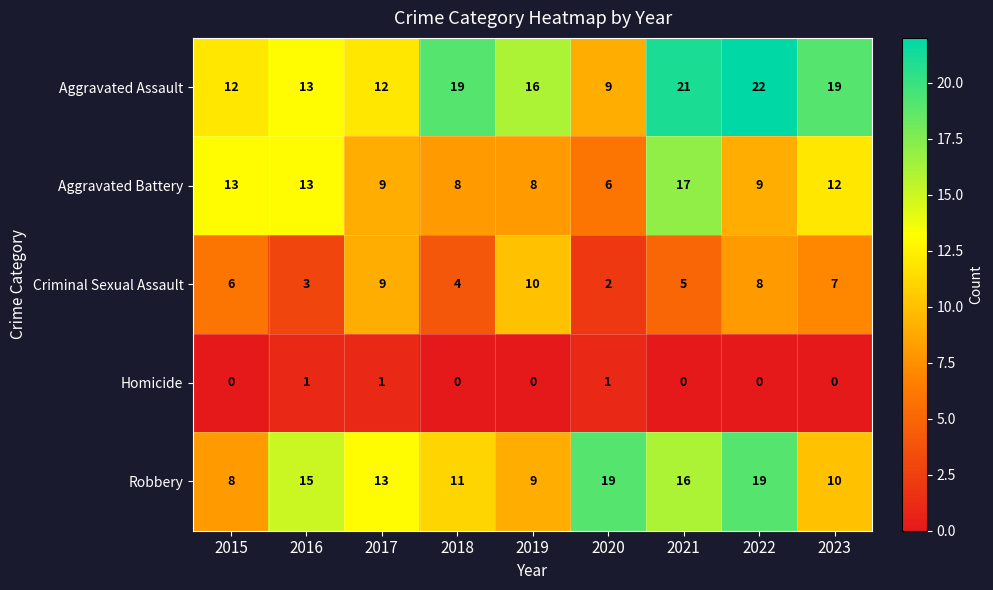

What is the maximum value for Aggravated Battery?

17